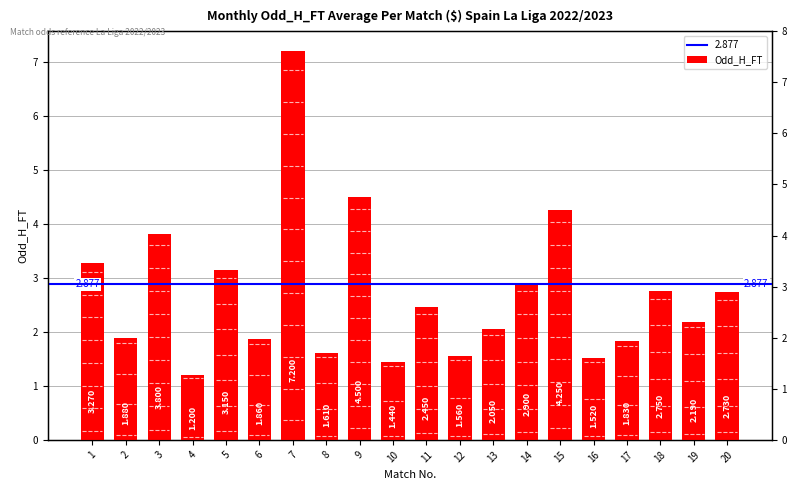

How many values are below 2?

8